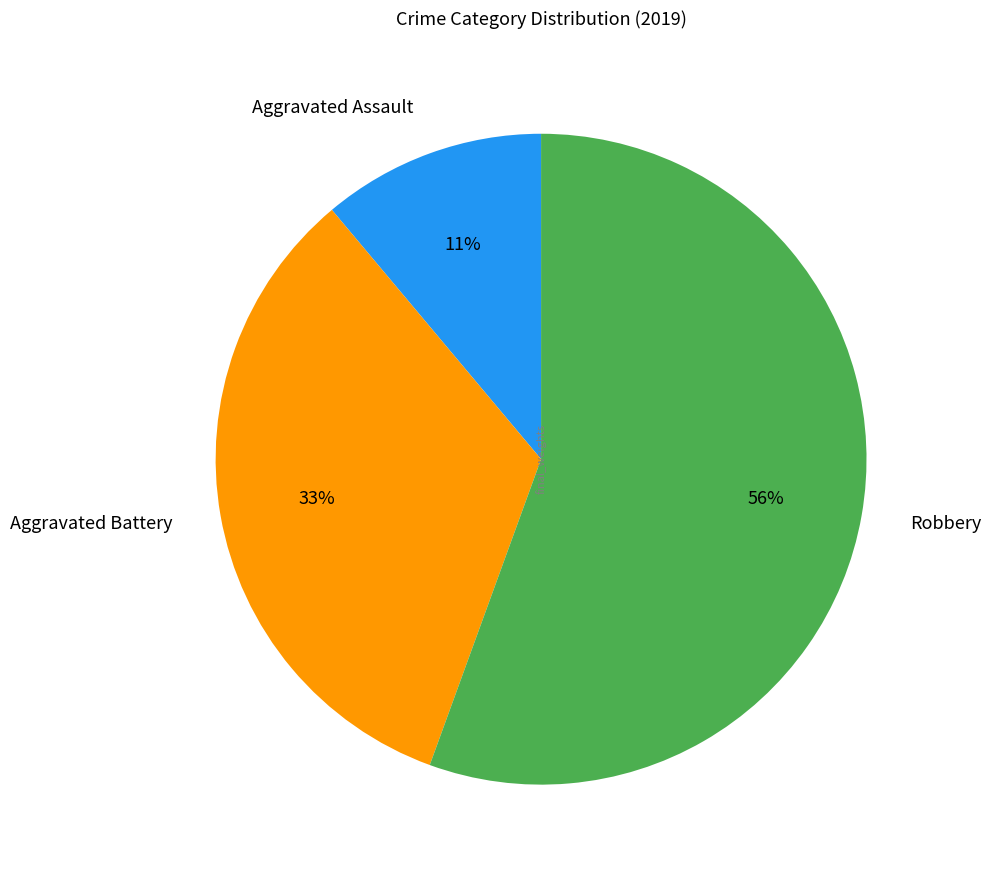

How many slices are in this pie chart?

3